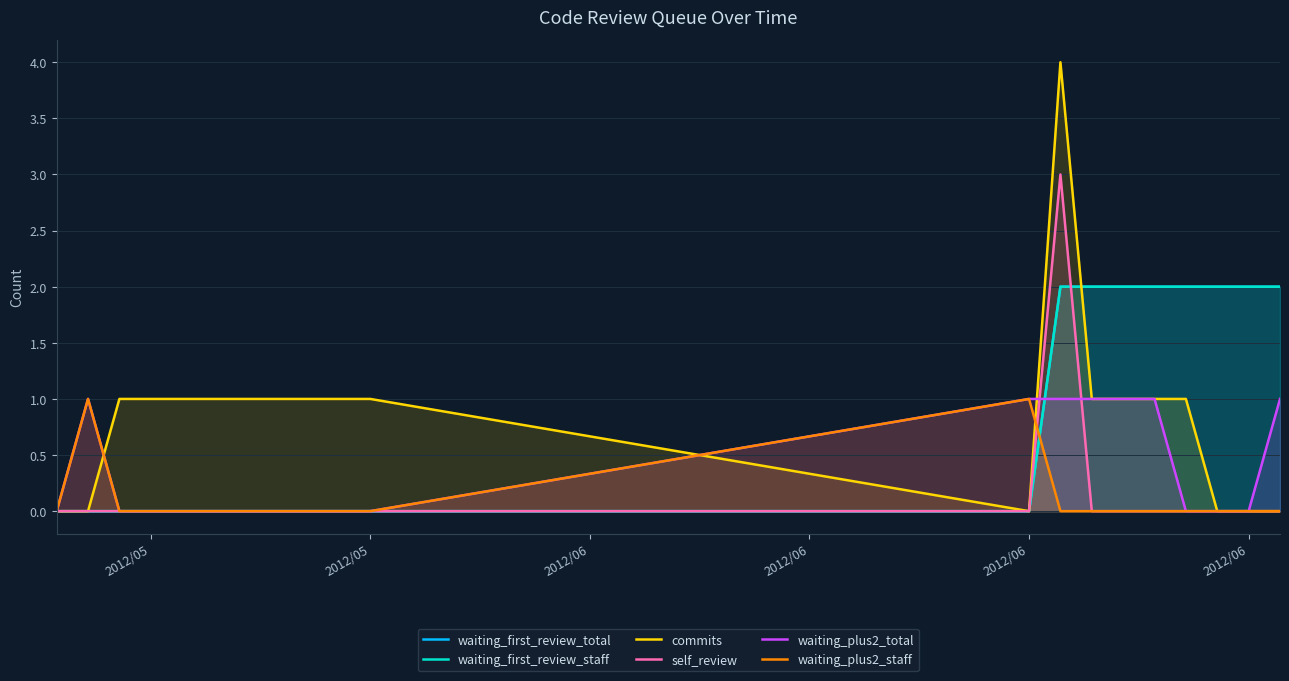

Which series ends up on top after the final intersection of waiting_plus2_total and self_review?

waiting_plus2_total